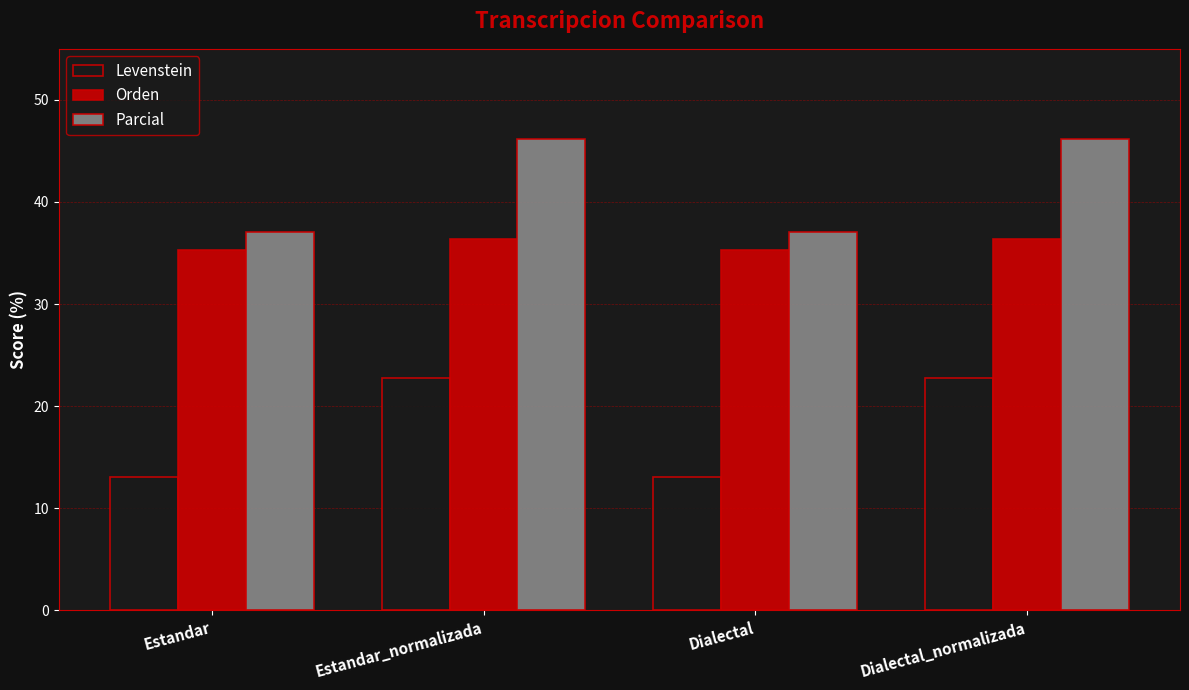

At how many categories does at least one series exceed 31?

4